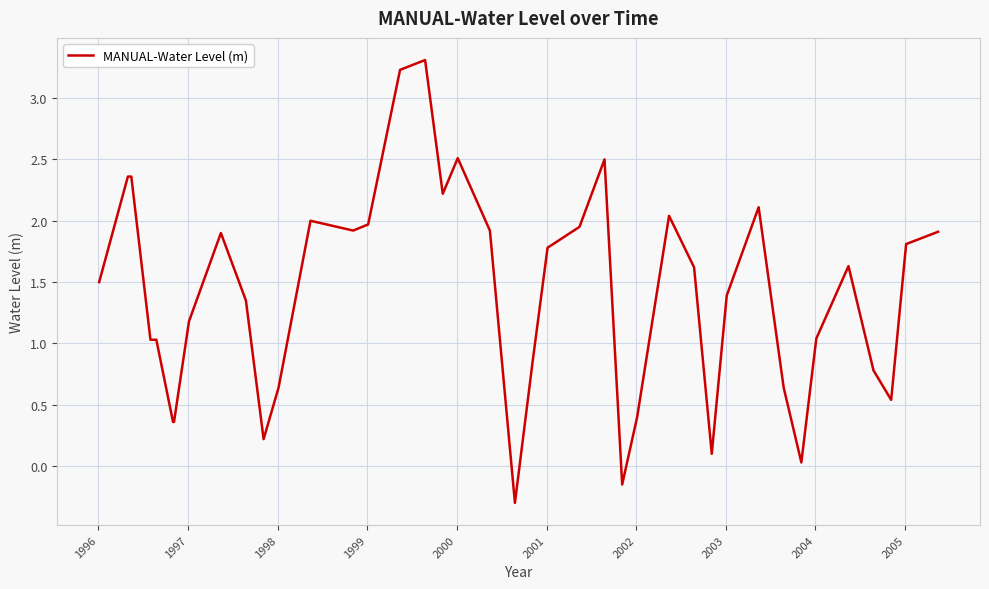

What is the greatest value displayed?

3.3